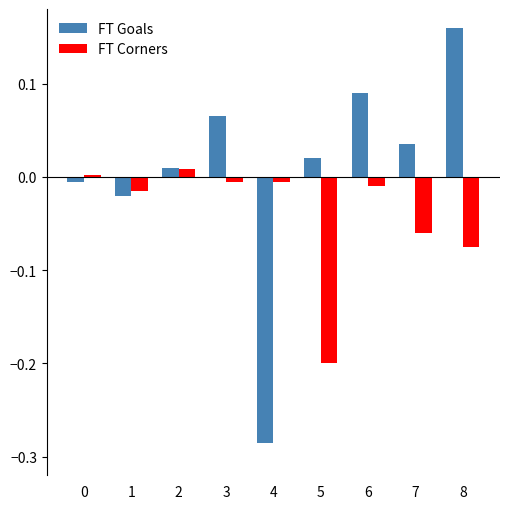

Which series has the widest spread of values?

FT Goals